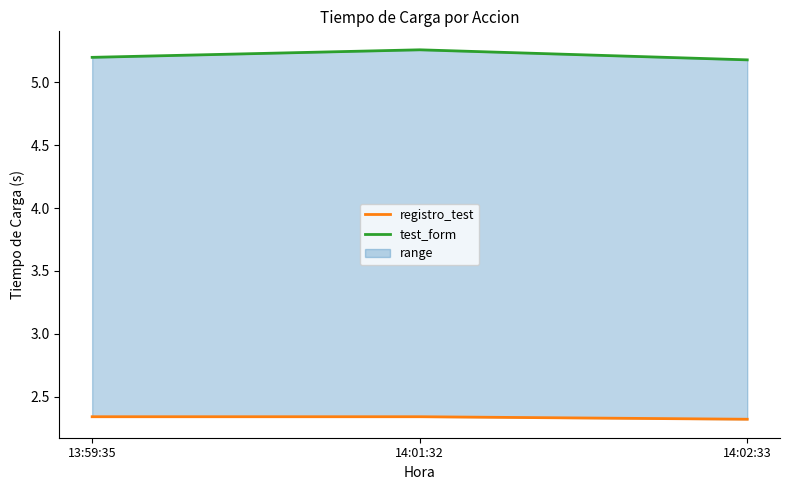

What is the difference between the maximum and second lowest values in the test_form series?

0.1